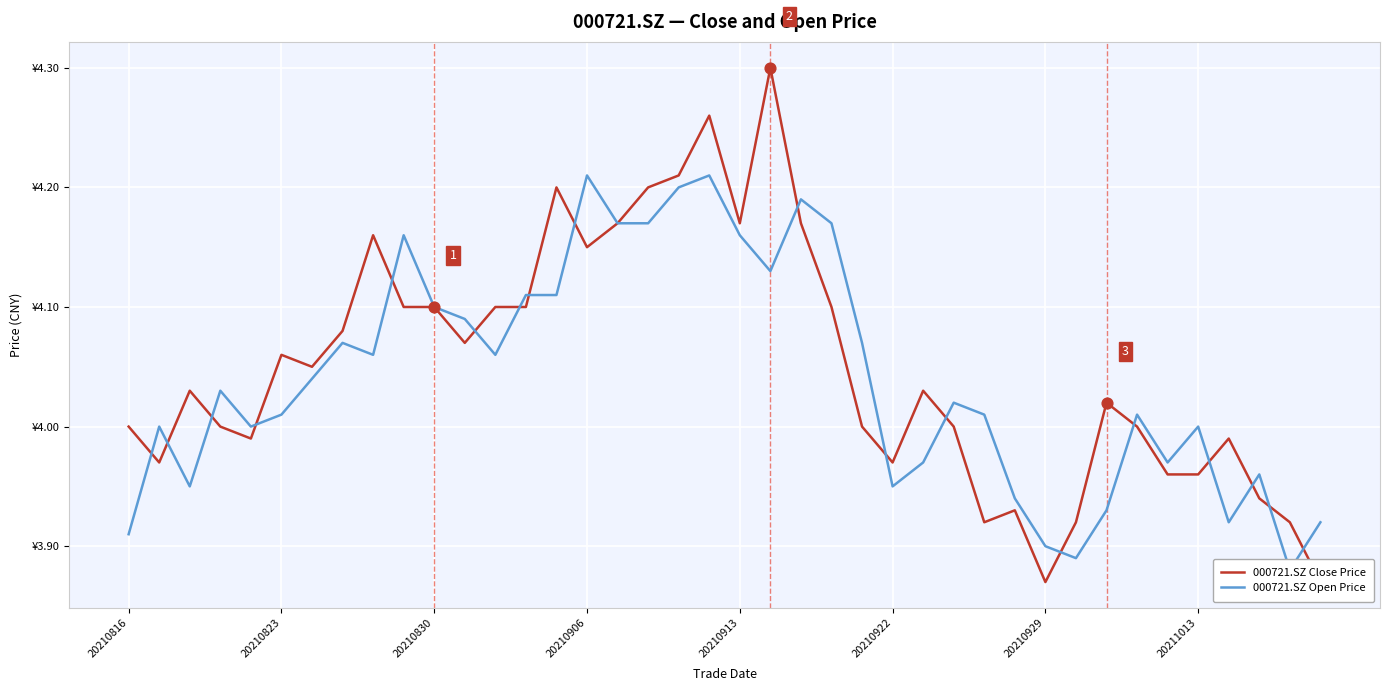

Which series has the widest spread of Y values?

000721.SZ Close Price